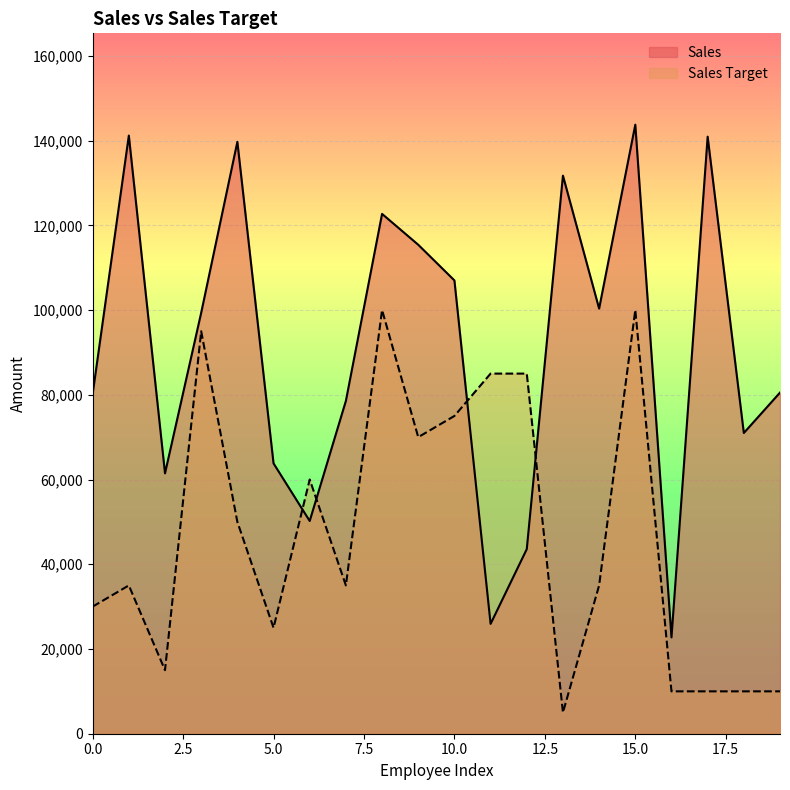

After their last crossing, which series has the higher values: Sales Target or Sales?

Sales